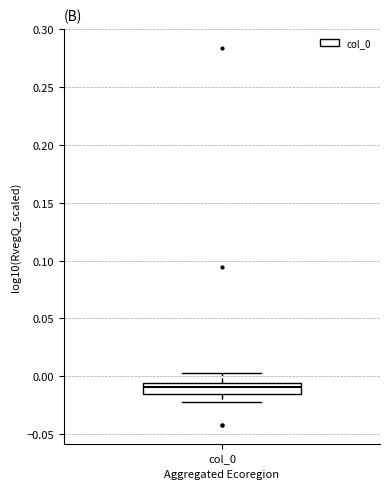

Read this box plot against the y-axis: the position of the median line, the range covered by the box, and the ends of both whiskers. The values are not printed on the chart, so give them approximately, as read against the axis.

median -0.010, box -0.015 to -0.005, whiskers -0.020 to 0.005